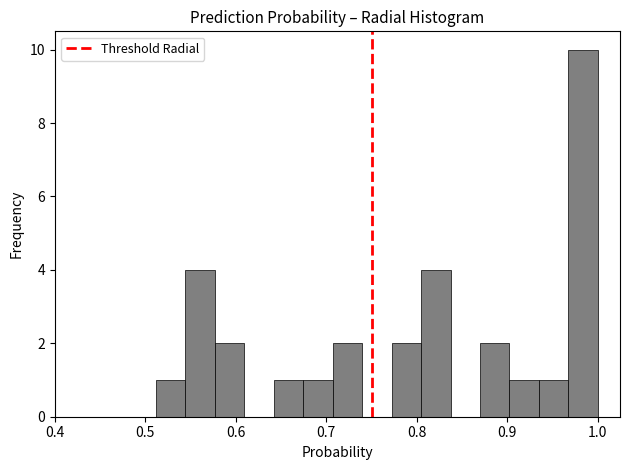

Read against the x-axis, roughly where is the centre of the tallest bar?

0.98